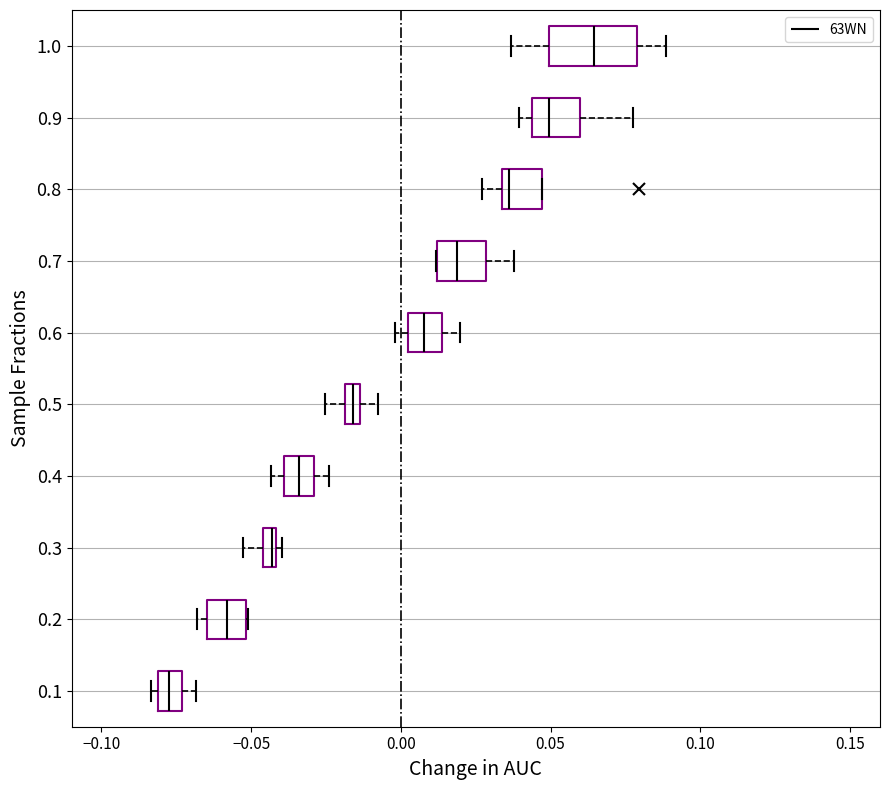

Where is the left edge of the box at y = 0.2 on the x-axis? The values are not printed on the chart, so give them approximately, as read against the axis.

-0.065